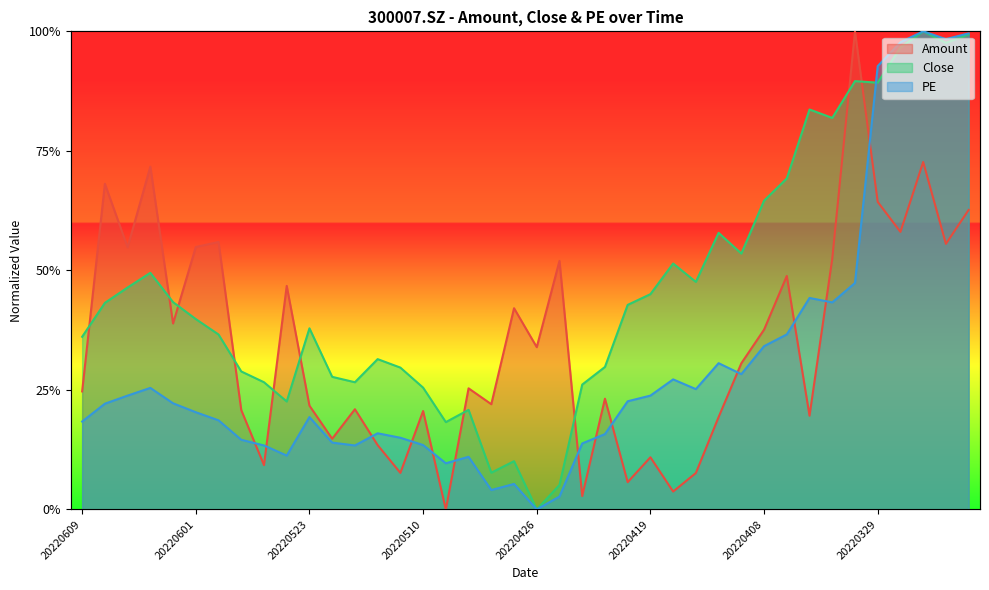

What is the difference between the highest and lowest values at 20220413?

0.4